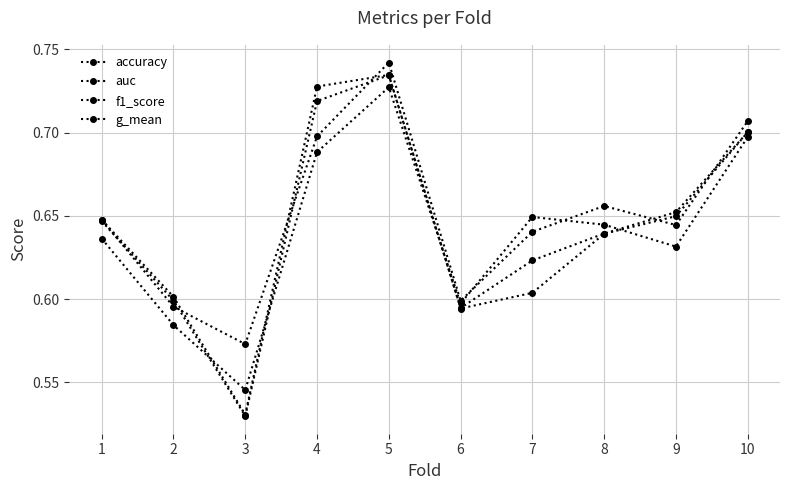

How many lines are shown in the chart?

4